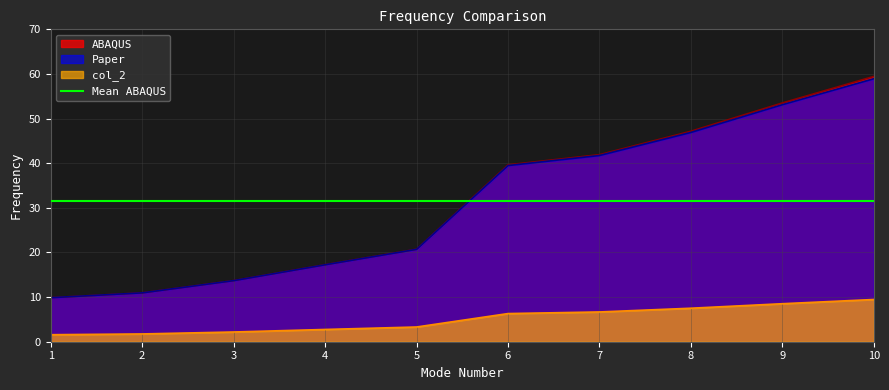

Is it true that ABAQUS equals 39.6 at 6?

True